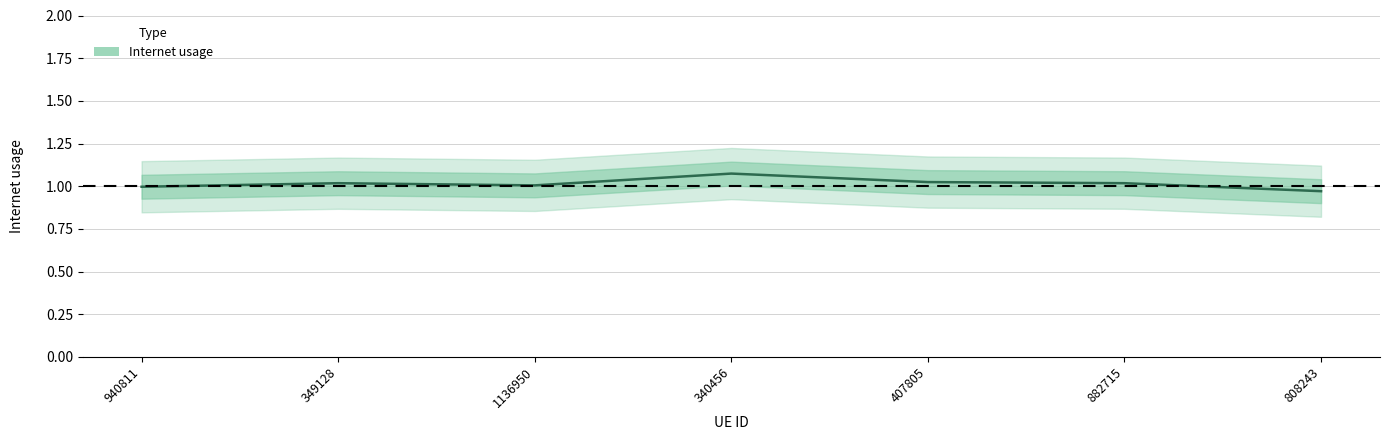

What is the sum of the values at 940811 and 1136950?

2.0